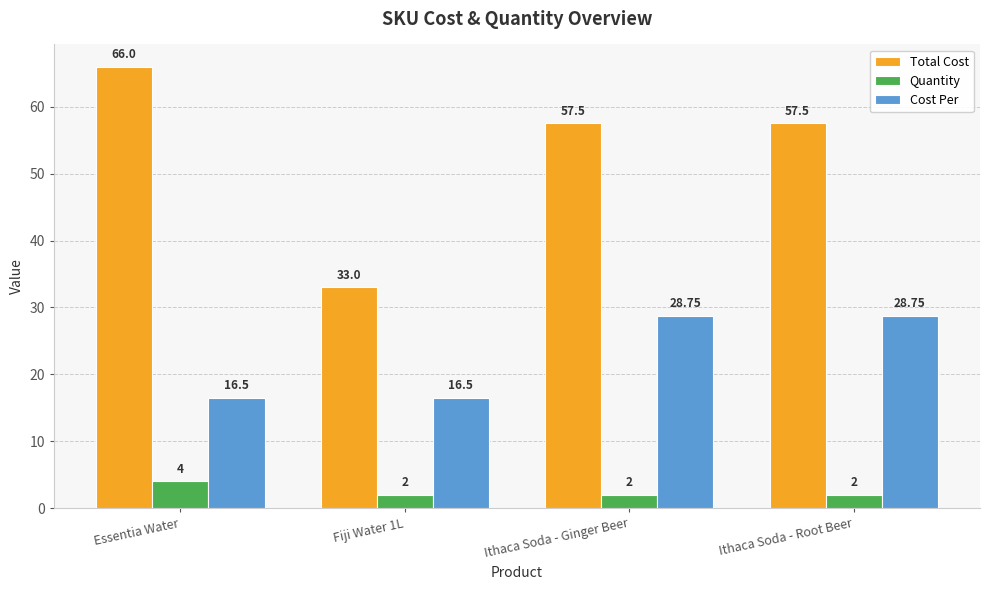

Is it true that Cost Per equals 28.0 at Essentia Water?

False